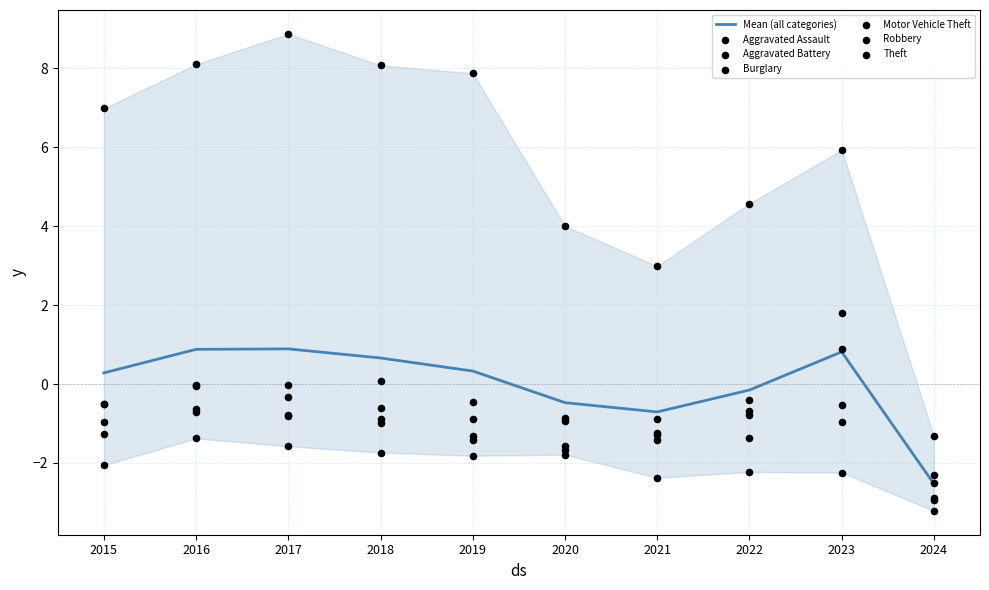

Which series reaches the minimum Y coordinate?

Burglary